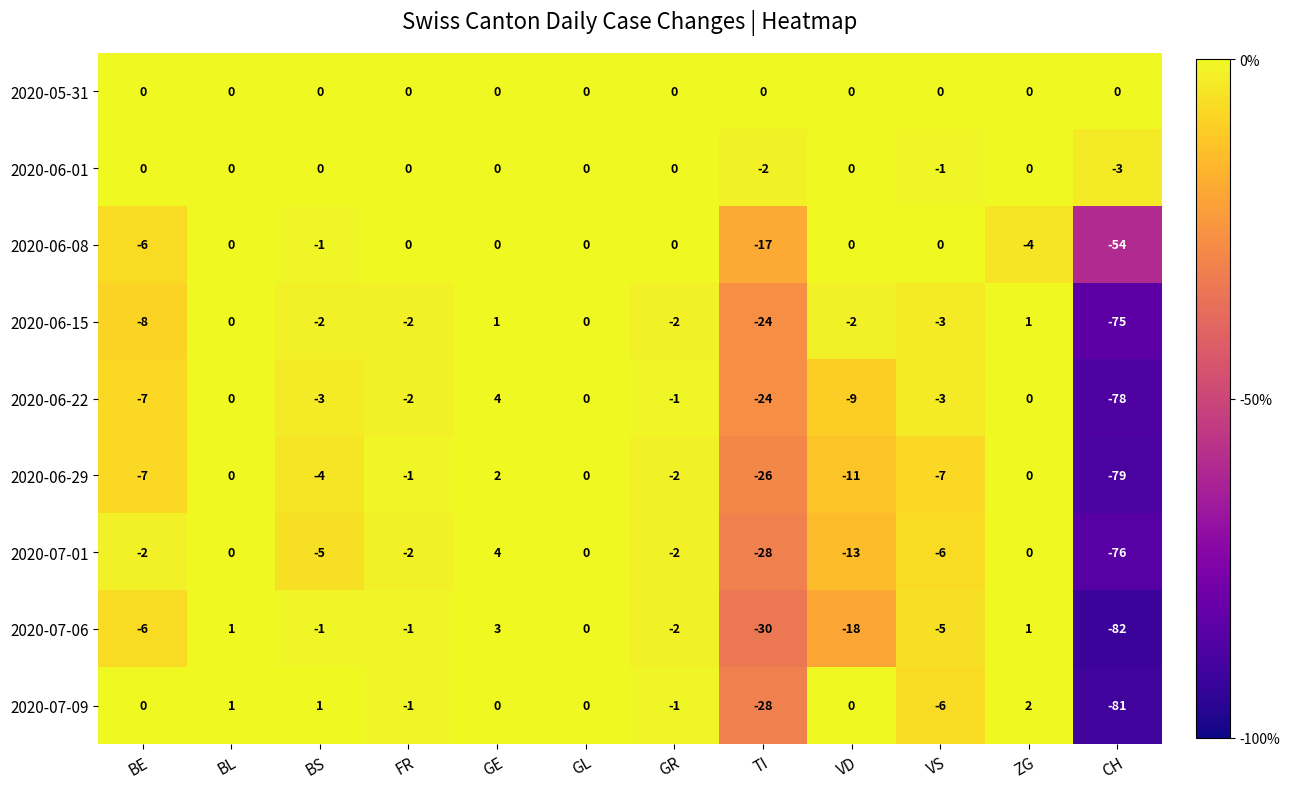

Which series has the widest spread of values?

2020-07-06